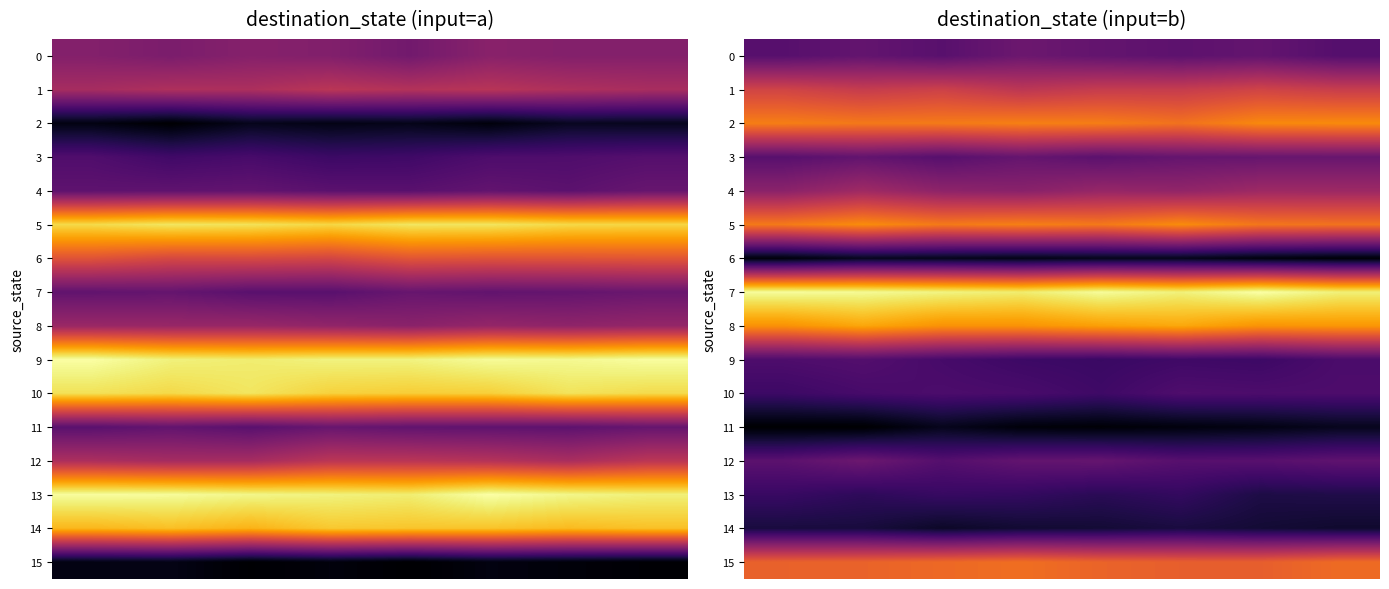

What is the spread (max minus min) of values at 4?

15.4